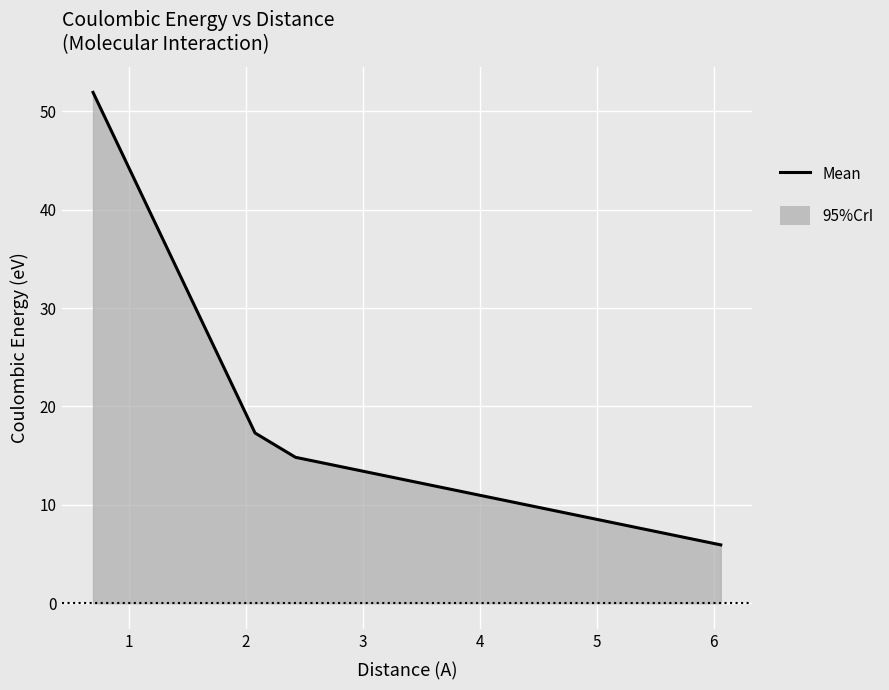

What is the difference between the maximum and minimum values?

46.0